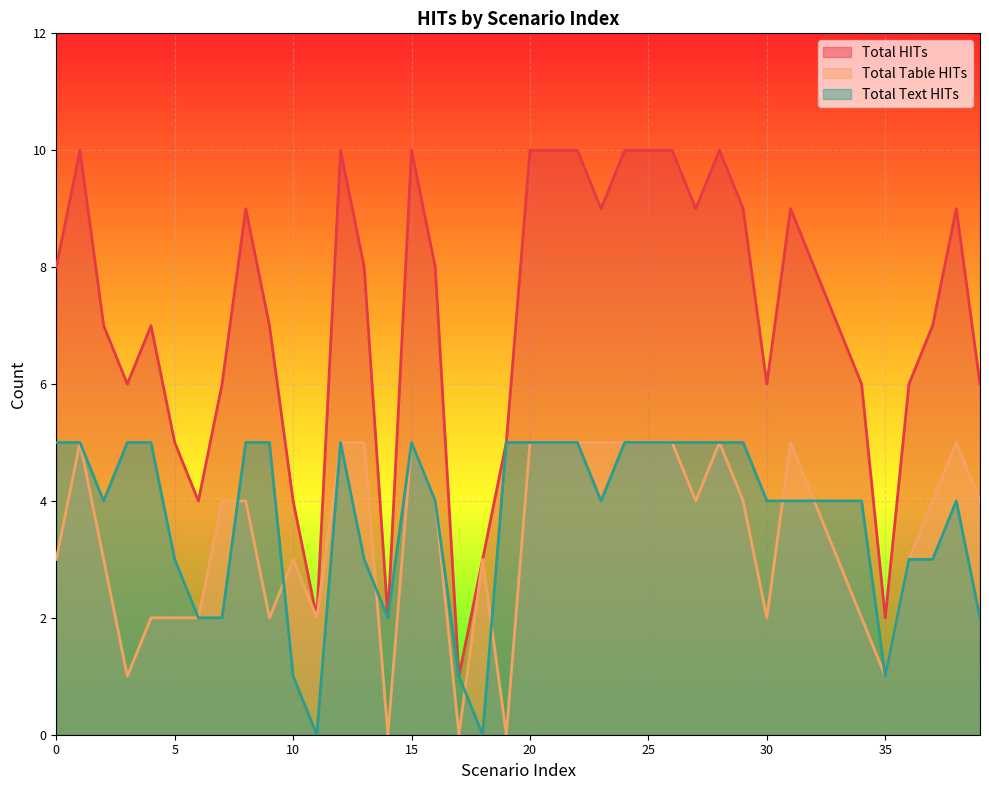

True or false: Total Table HITs and Total HITs intersect in this chart.

False